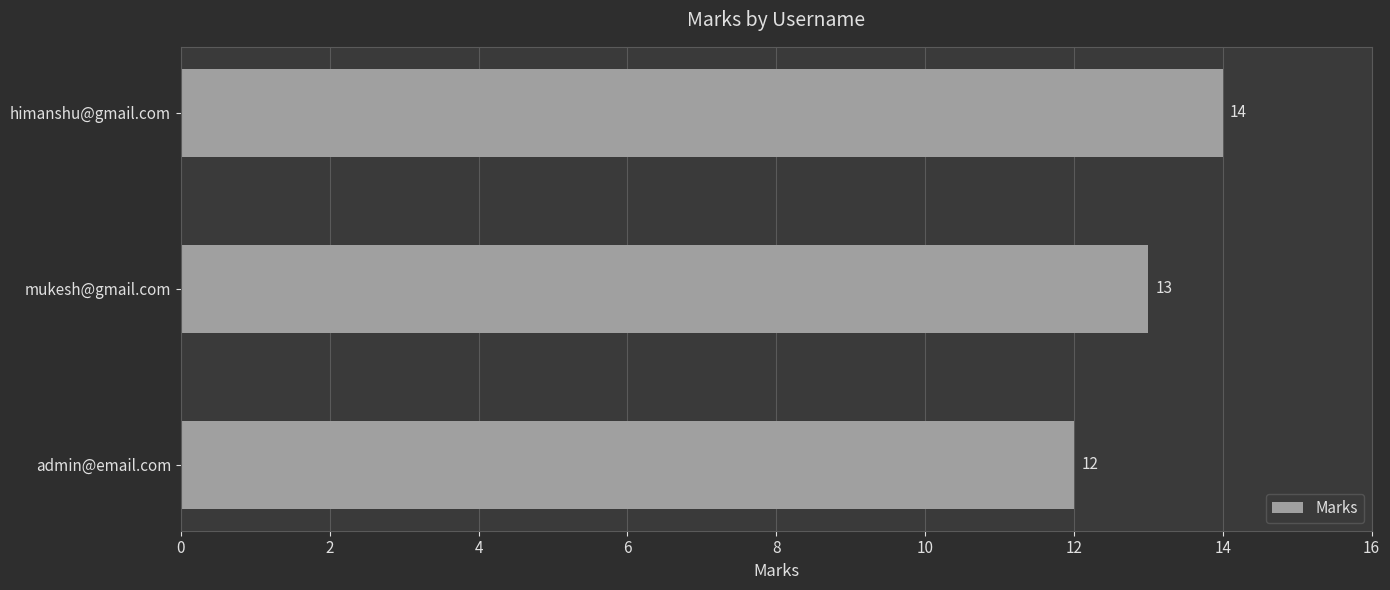

What is the average value?

13